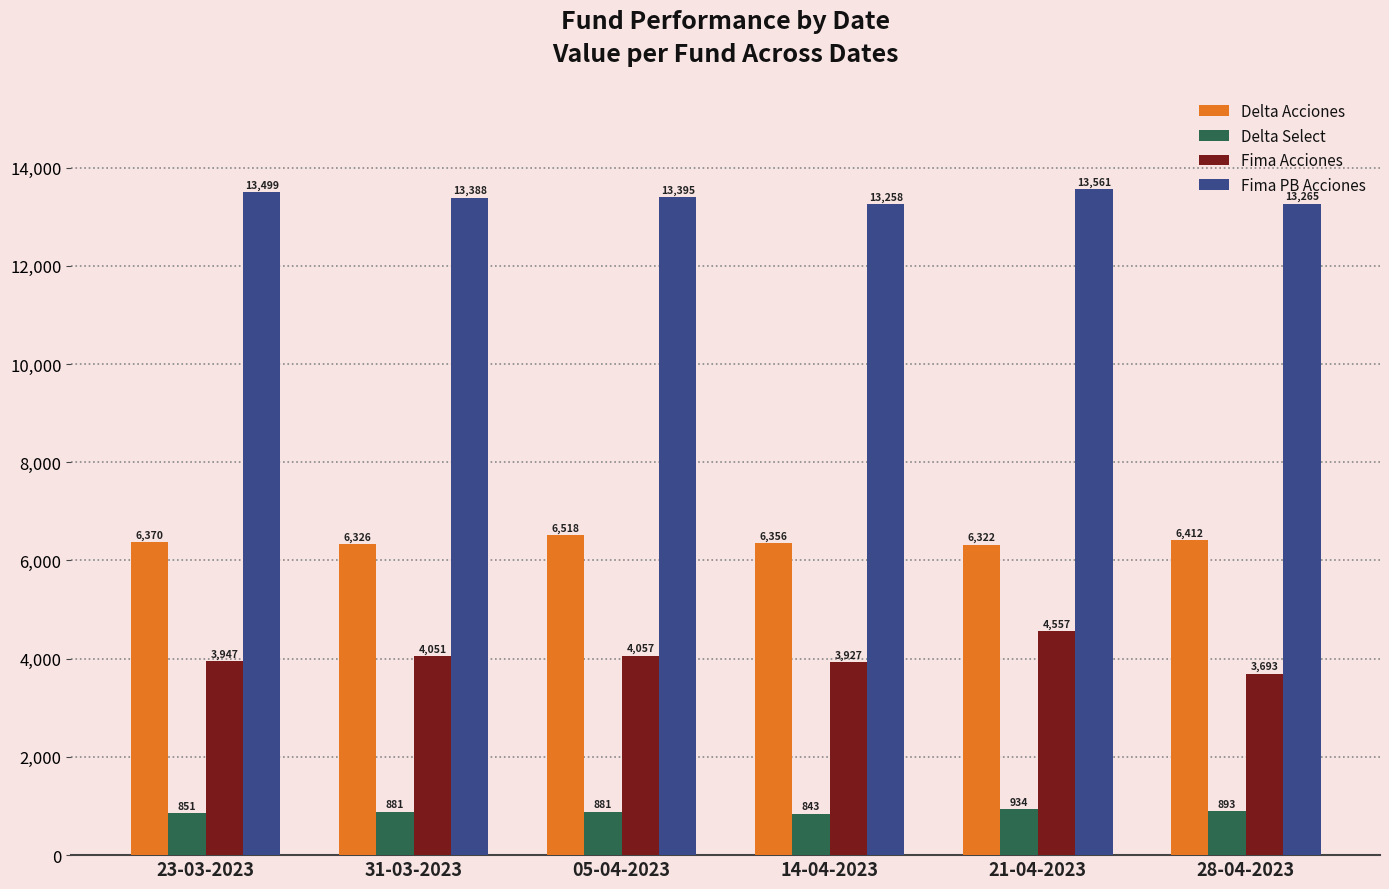

Which label corresponds to the smallest value in the chart?

14-04-2023